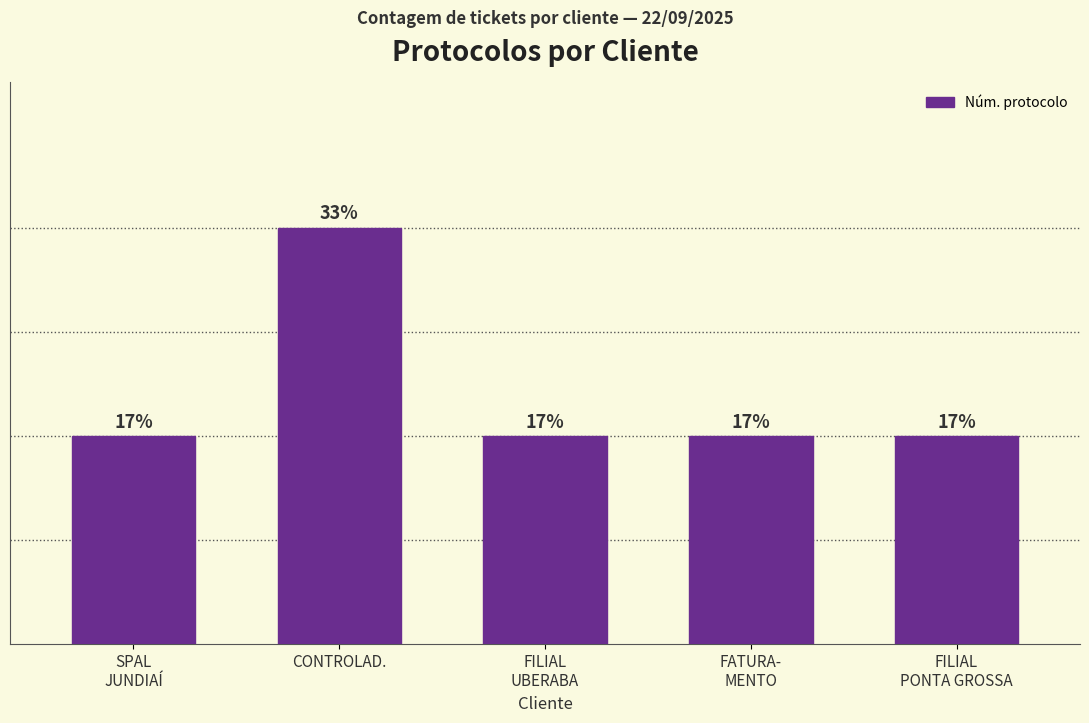

True or false: the data shows 0 at FILIAL
PONTA GROSSA.

False